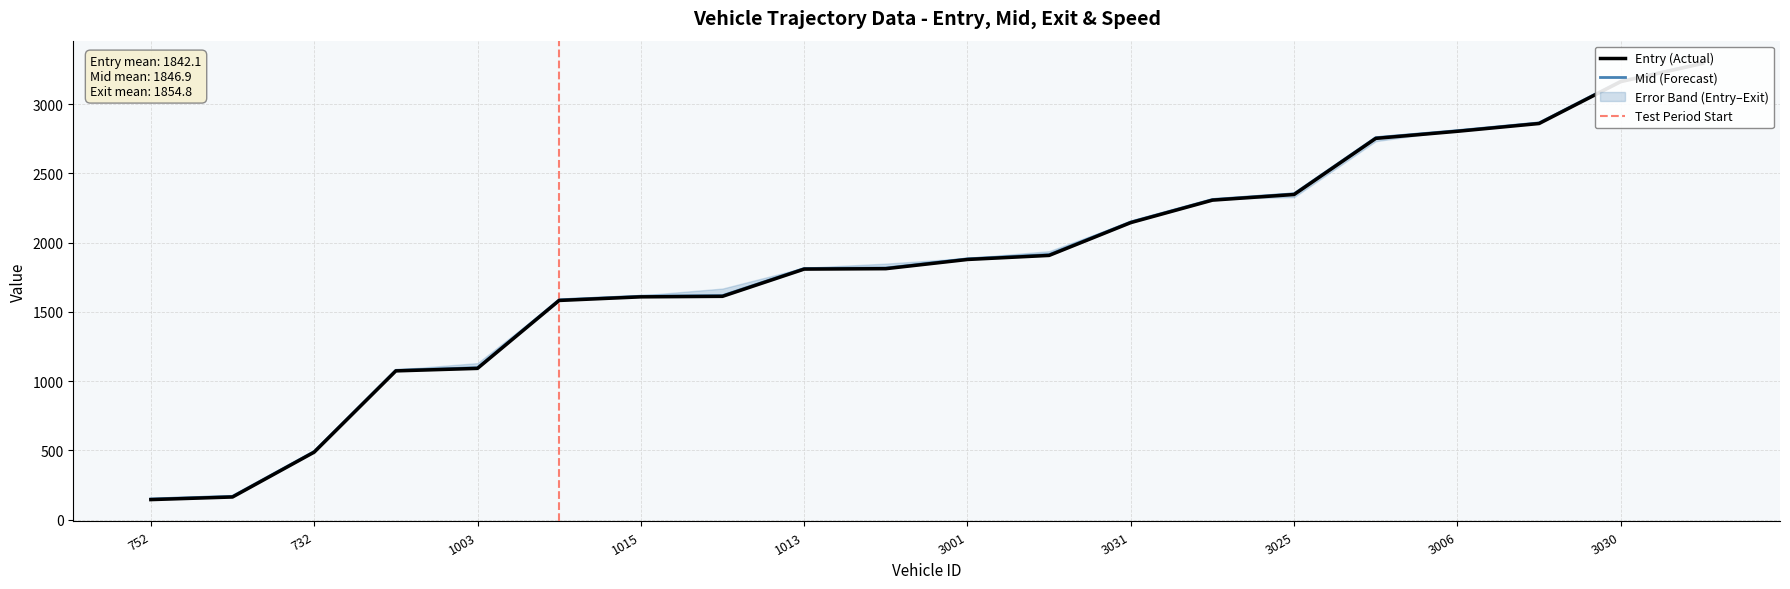

What is the value of the entry point at the 12th from the left?

1907.7